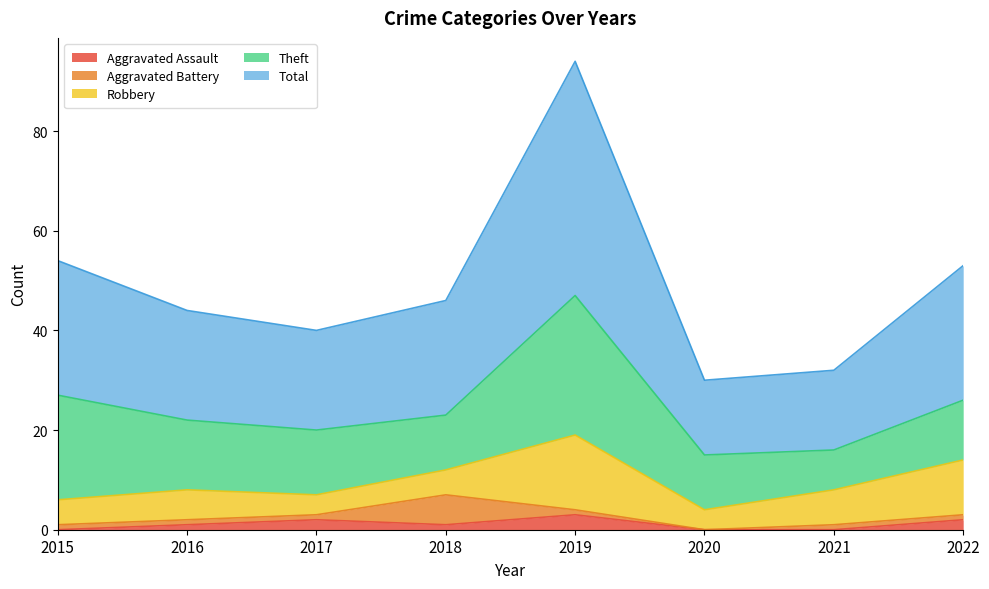

True or false: Aggravated Battery and Theft cross at least once.

False